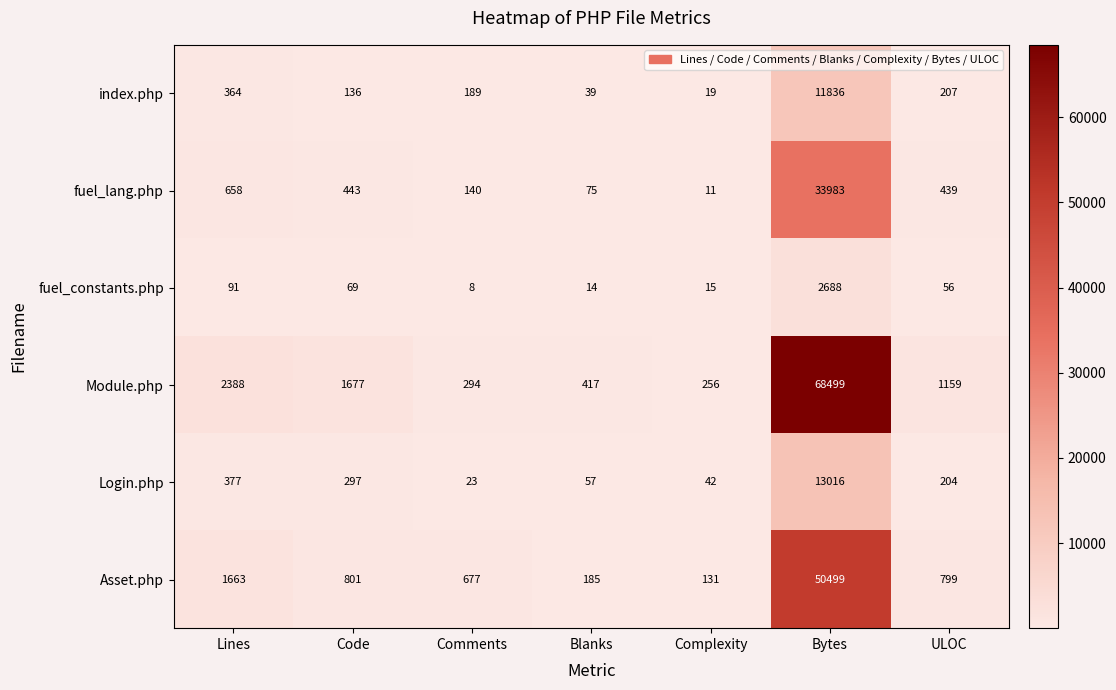

List the series in order of their peak value, highest first.

Module.php, Asset.php, fuel_lang.php, Login.php, index.php, fuel_constants.php